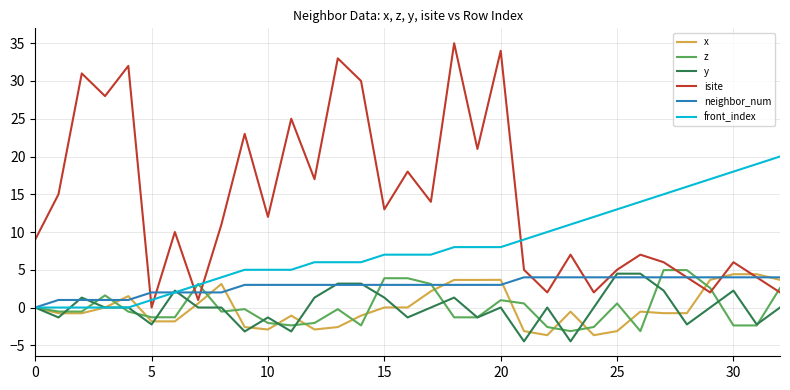

What is the maximum value for neighbor_num?

4.0